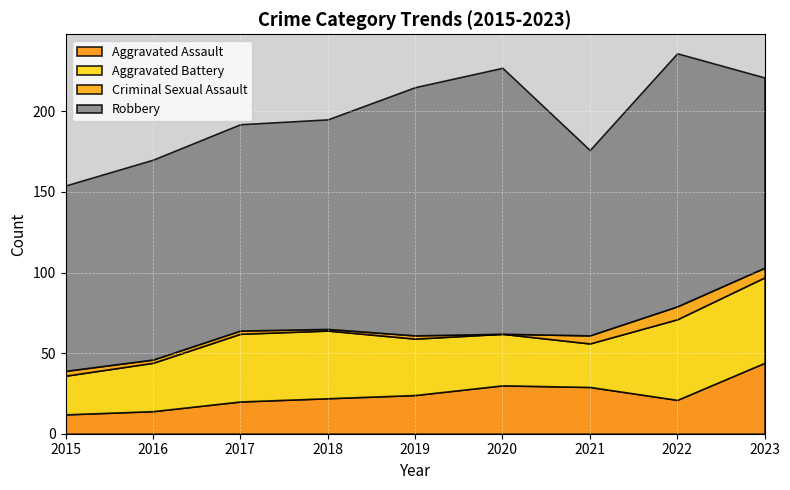

What is the total value across all series at 2023?

221